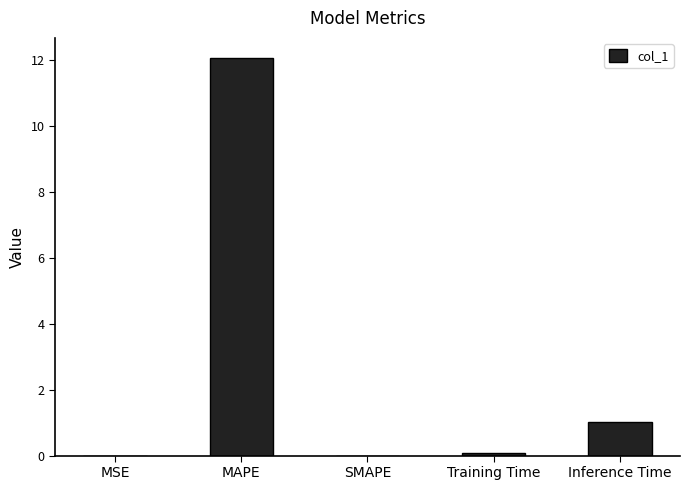

How many data points does each series have?

5